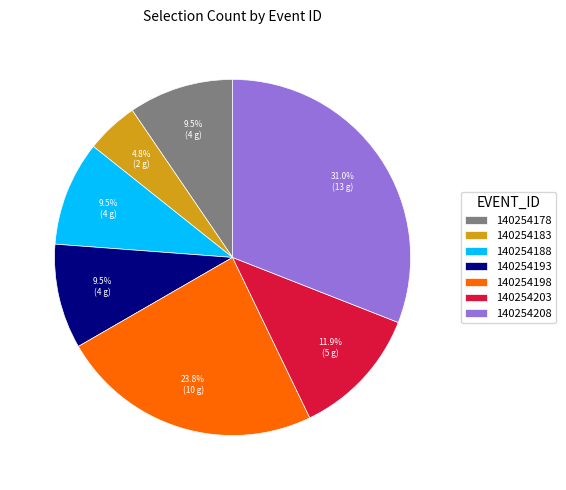

Does any single category account for the majority?

No